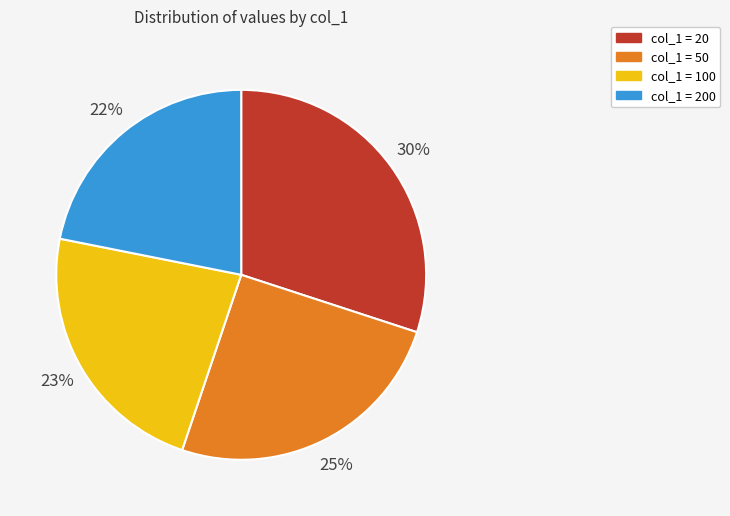

Is there any slice that represents more than half of the pie?

No